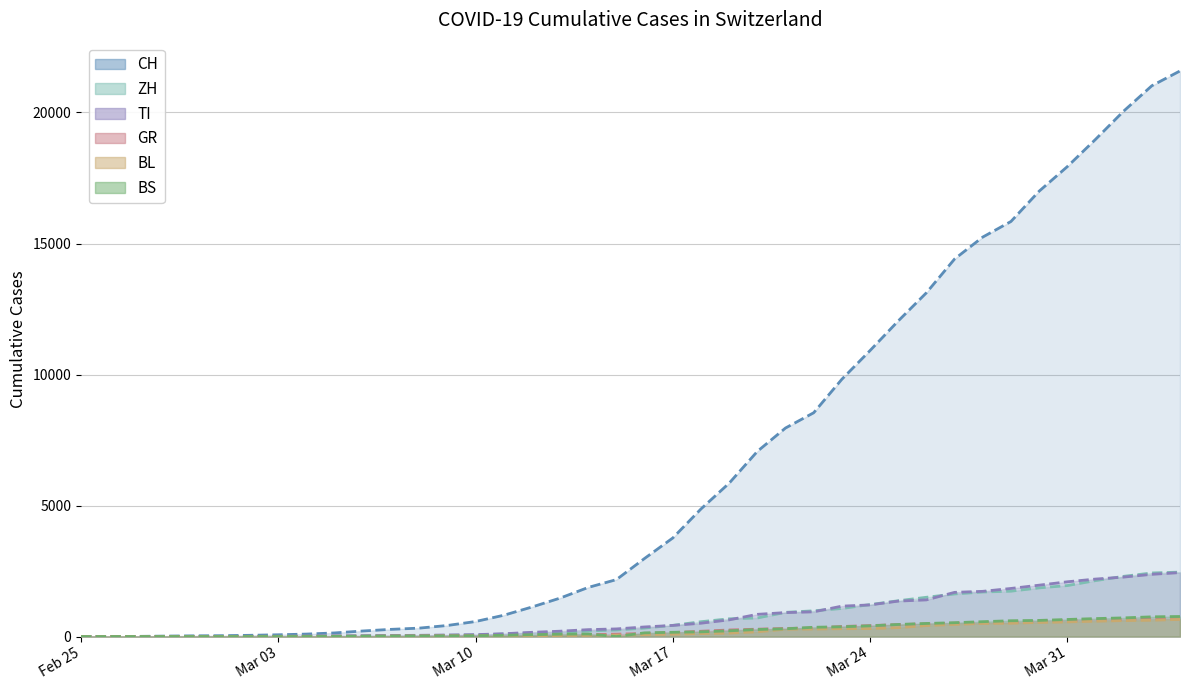

At which label does GR reach its minimum?

Feb 25